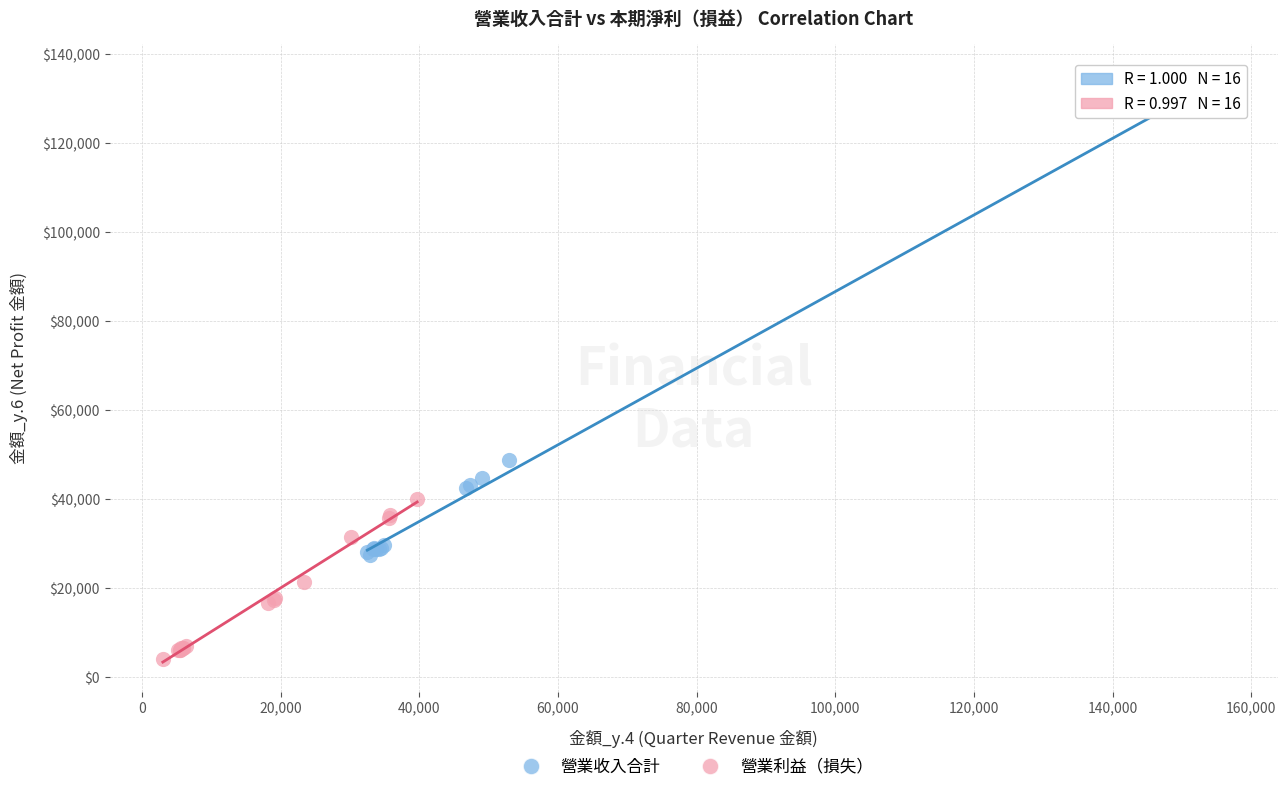

Which series contains the highest Y value?

營業收入合計